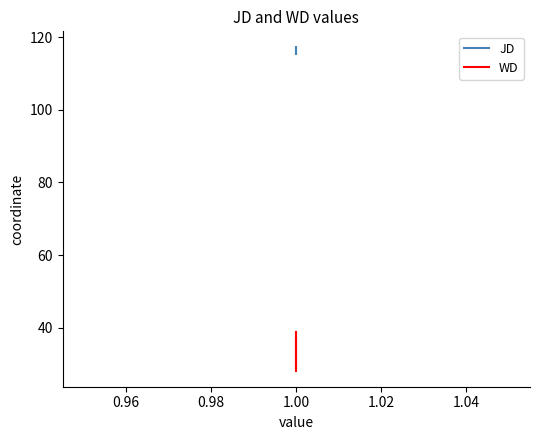

What is the difference between the second highest and minimum values in the JD series?

0.2